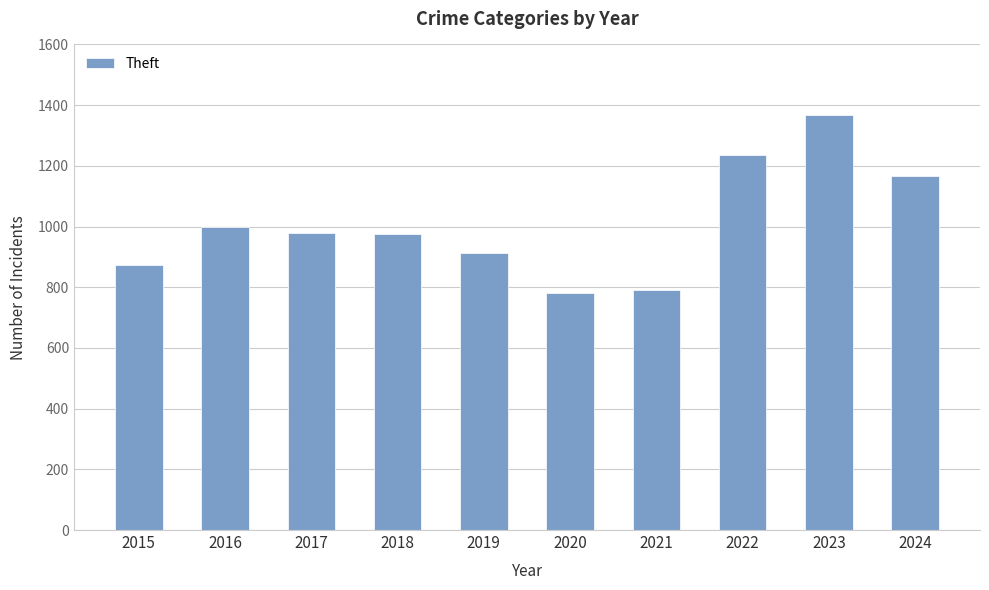

Approximately how many times larger is the value at 2024 compared to 2017?

1.2